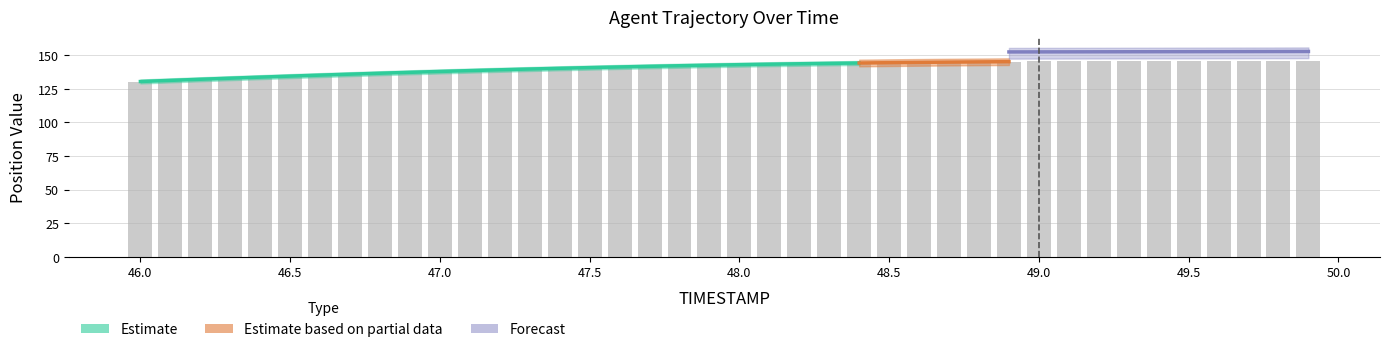

Between 48.4 and 49.9, which is larger?

49.9